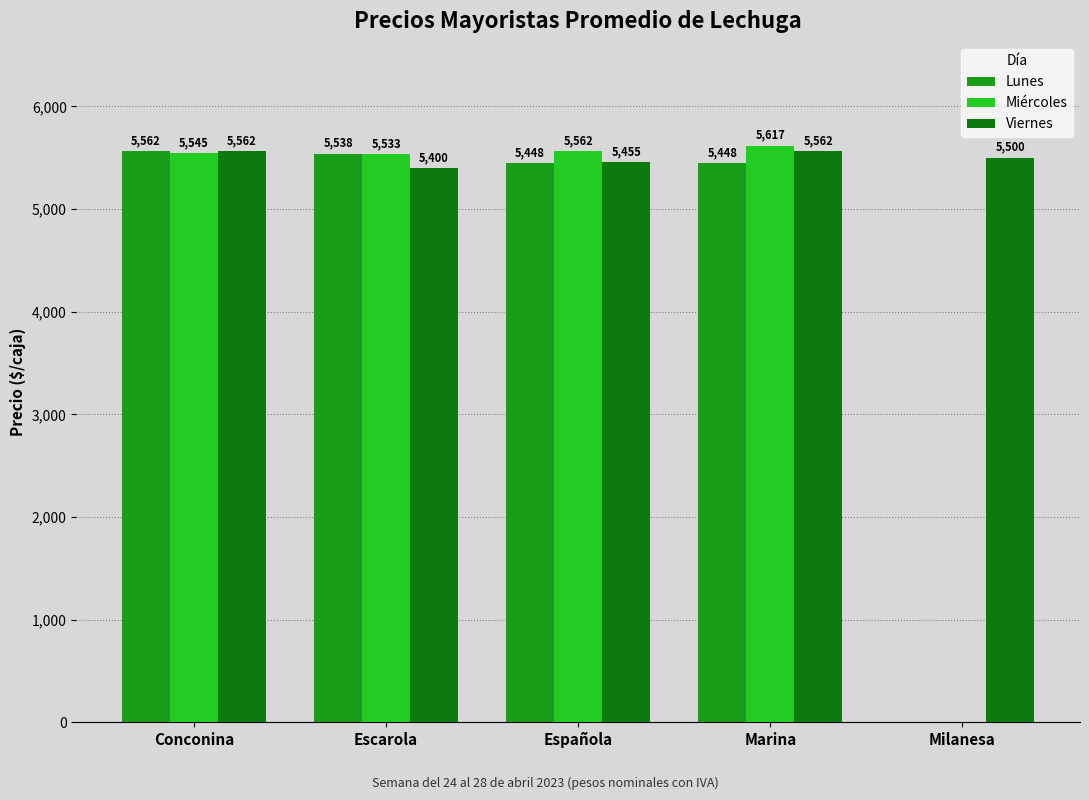

What is the sum of the Lunes values at Española and Conconina?

11010